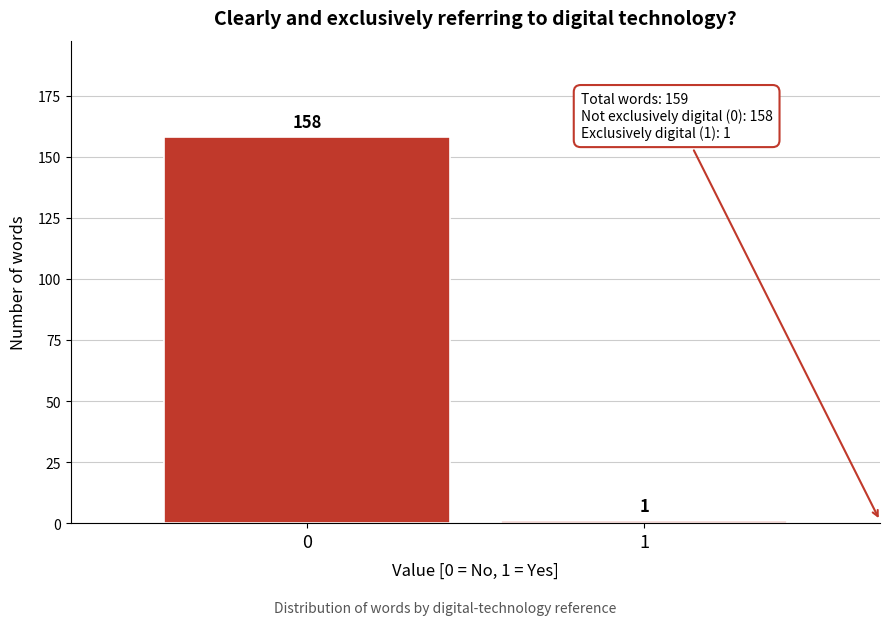

Reading left to right, extract all data points from this chart.

158	1